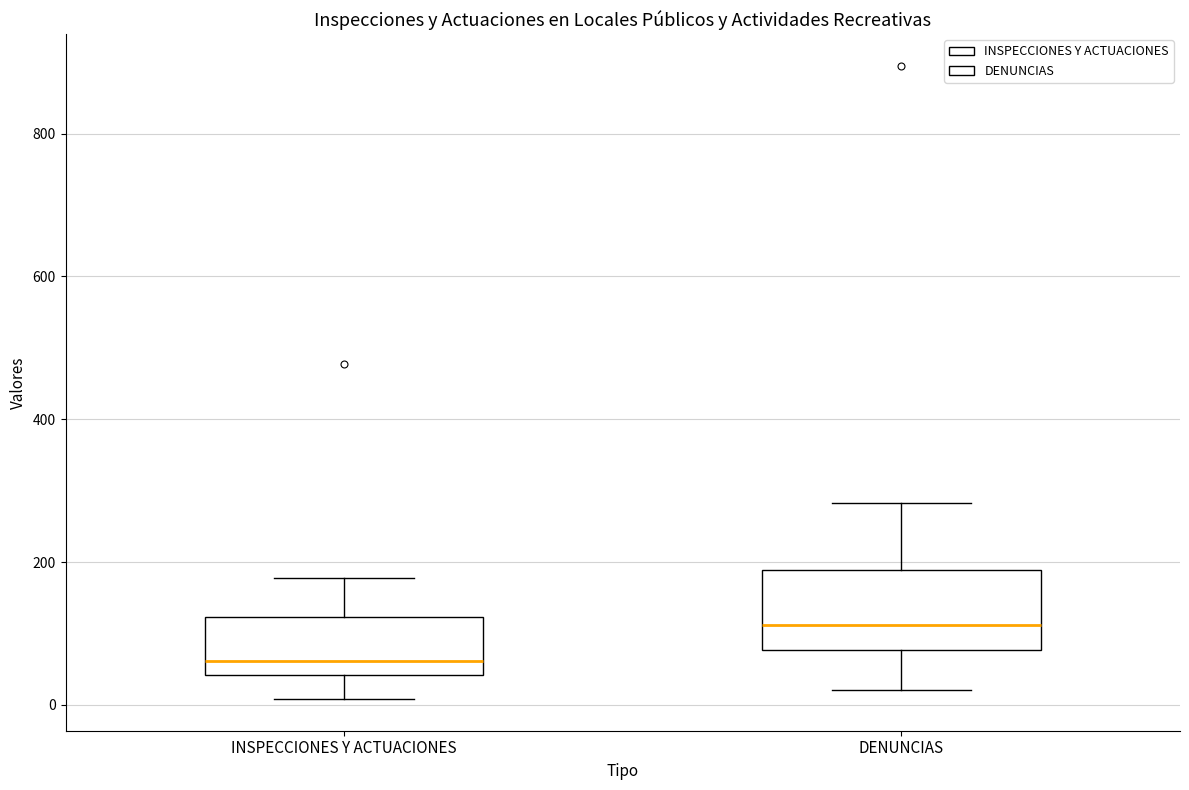

Reading left to right, transcribe this box plot: for each box, give where its median line is, the range the box spans, and where its two whiskers end, as read against the y-axis. The values are not printed on the chart, so give them approximately, as read against the axis.

INSPECCIONES Y ACTUACIONES: median 60, box 40 to 120, whiskers 0 to 180
DENUNCIAS: median 120, box 80 to 180, whiskers 20 to 280